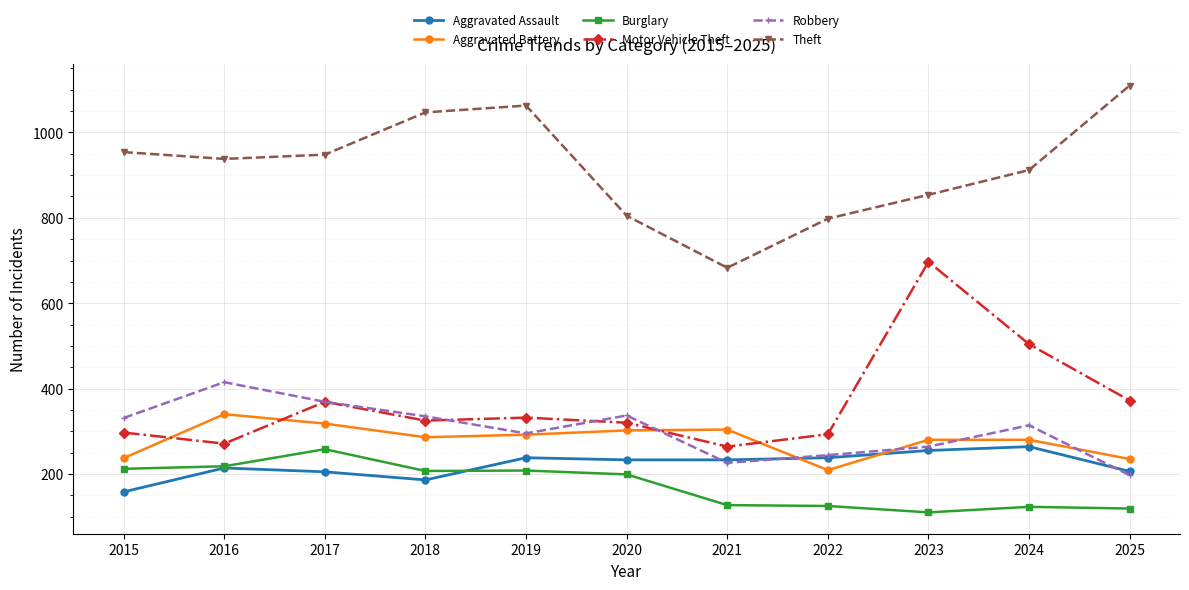

What is the value of the Robbery point at the 5th from the left?

295